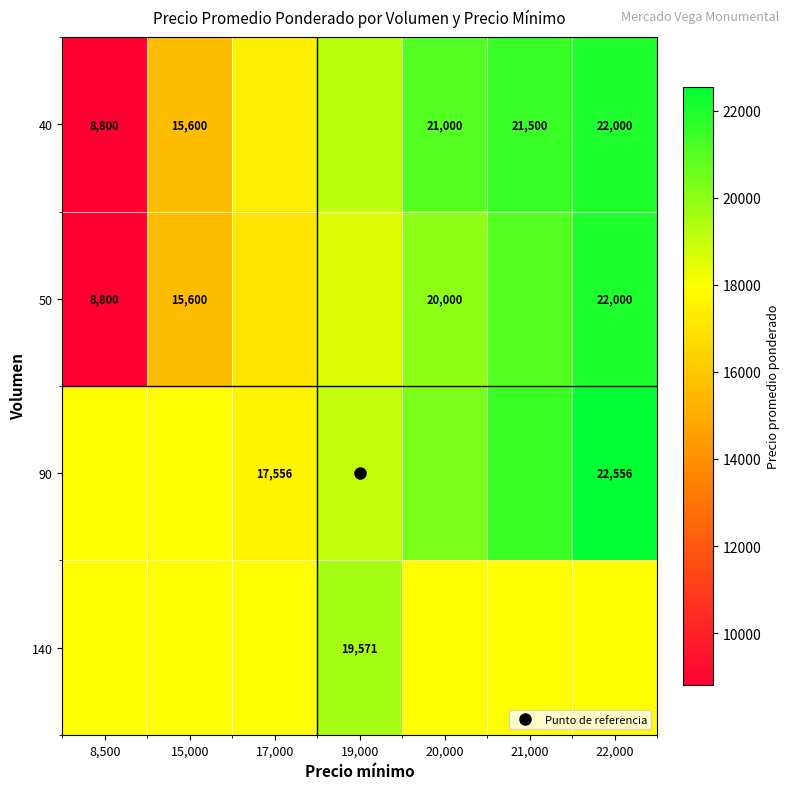

At which label does 40 first exceed 19200?

20,000